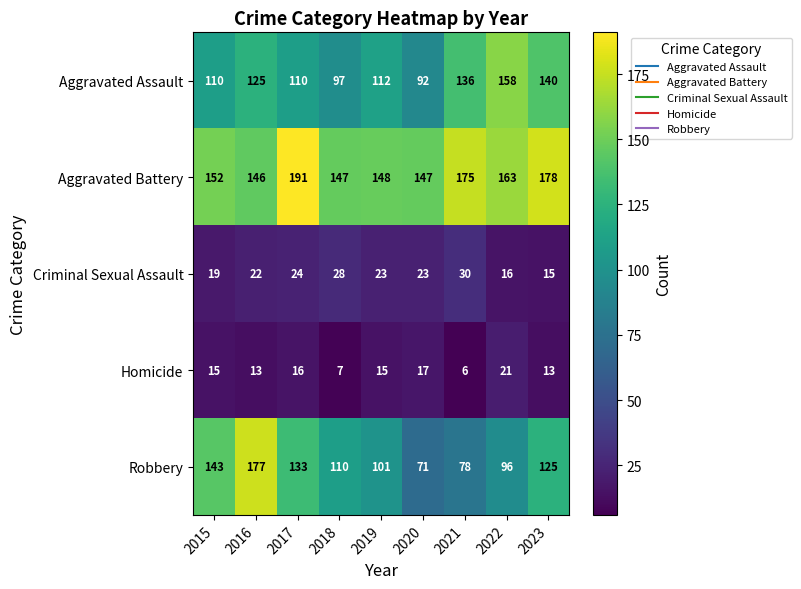

What is the difference between the Aggravated Battery values at 2017 and 2016?

45